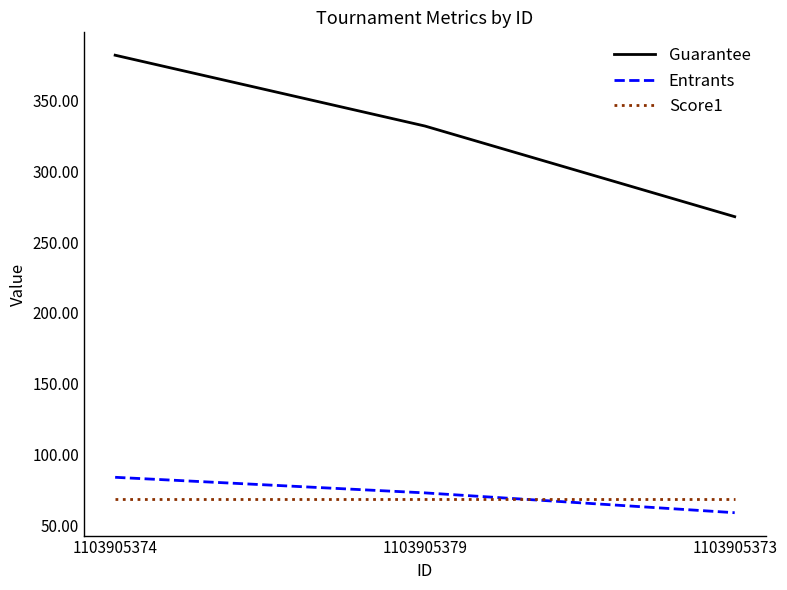

What value does the Entrants series have at 1103905374?

84